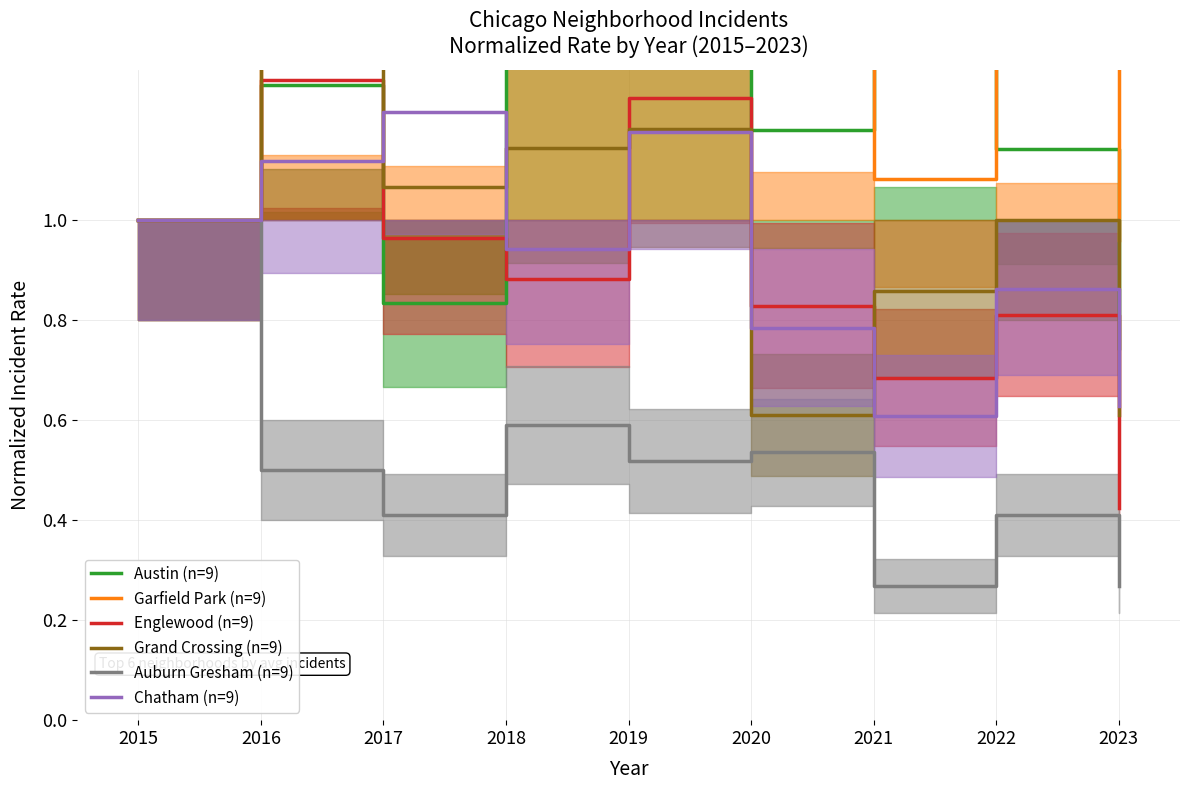

What is the total value across all series at 2018?

7.7